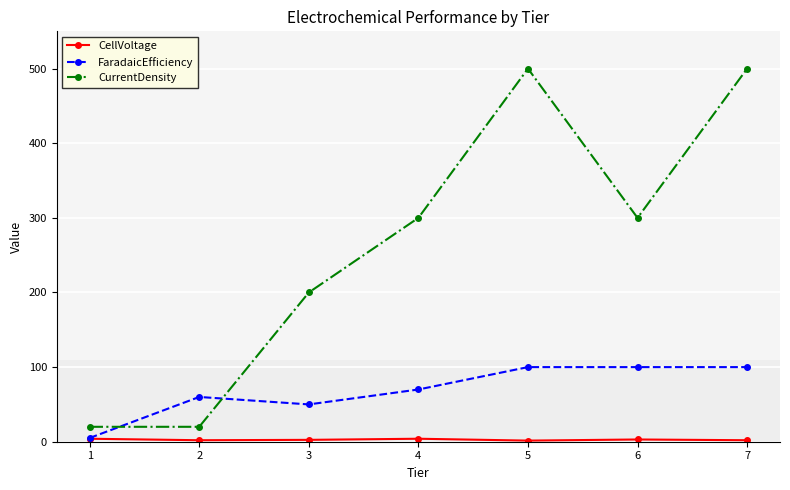

True or false: CurrentDensity has more than 2 interior local peaks.

False